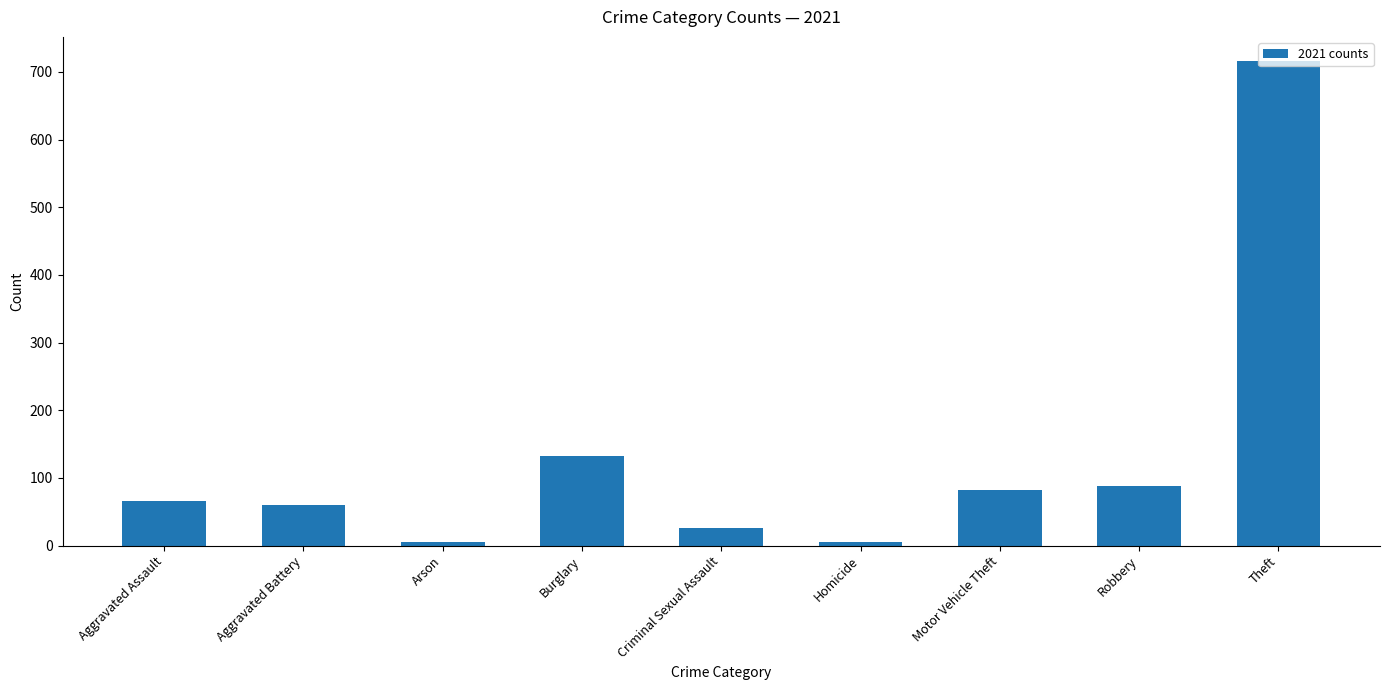

Which has a higher value, Aggravated Battery or Robbery?

Robbery